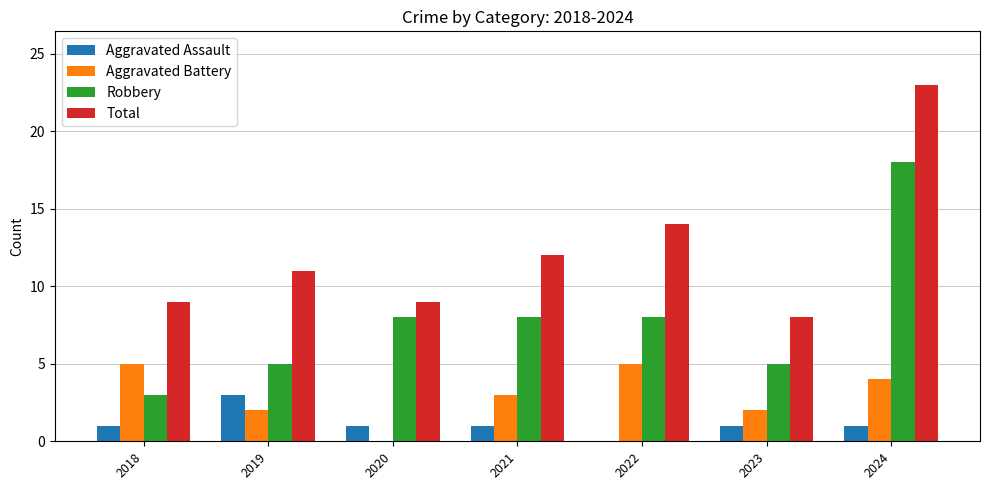

Reading left to right, extract all data points from this chart.

Aggravated Assault: 2018=1	2019=3	2020=1	2021=1	2022=0	2023=1	2024=1
Aggravated Battery: 2018=5	2019=2	2020=0	2021=3	2022=5	2023=2	2024=4
Robbery: 2018=3	2019=5	2020=8	2021=8	2022=8	2023=5	2024=18
Total: 2018=9	2019=11	2020=9	2021=12	2022=14	2023=8	2024=23